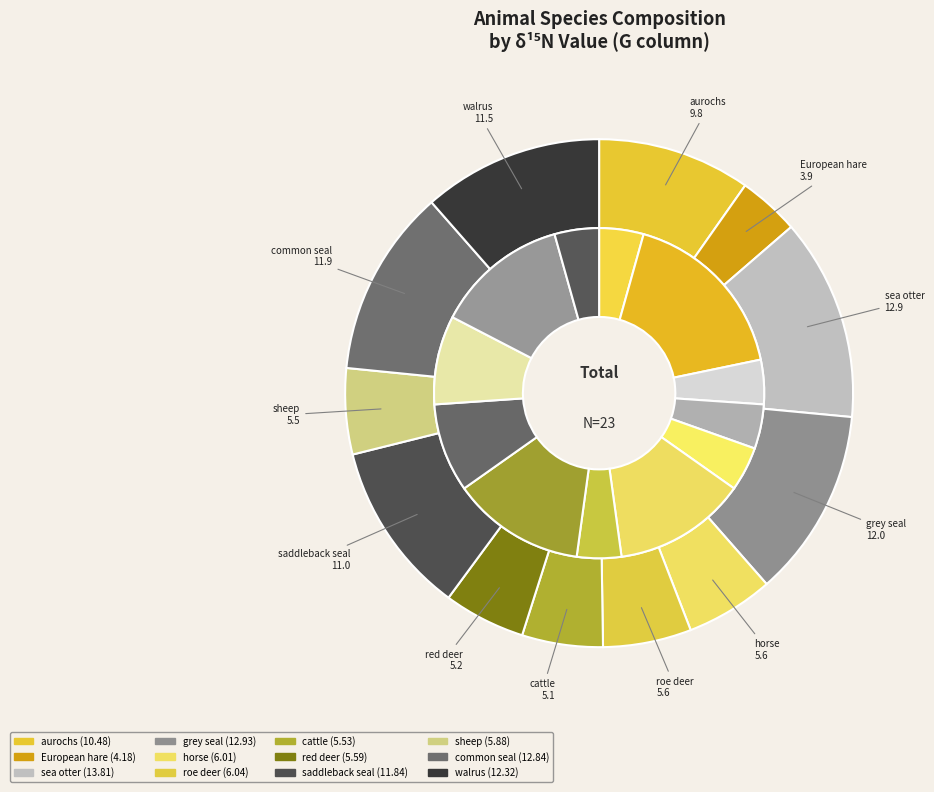

What is the smallest slice in the pie chart?

European hare